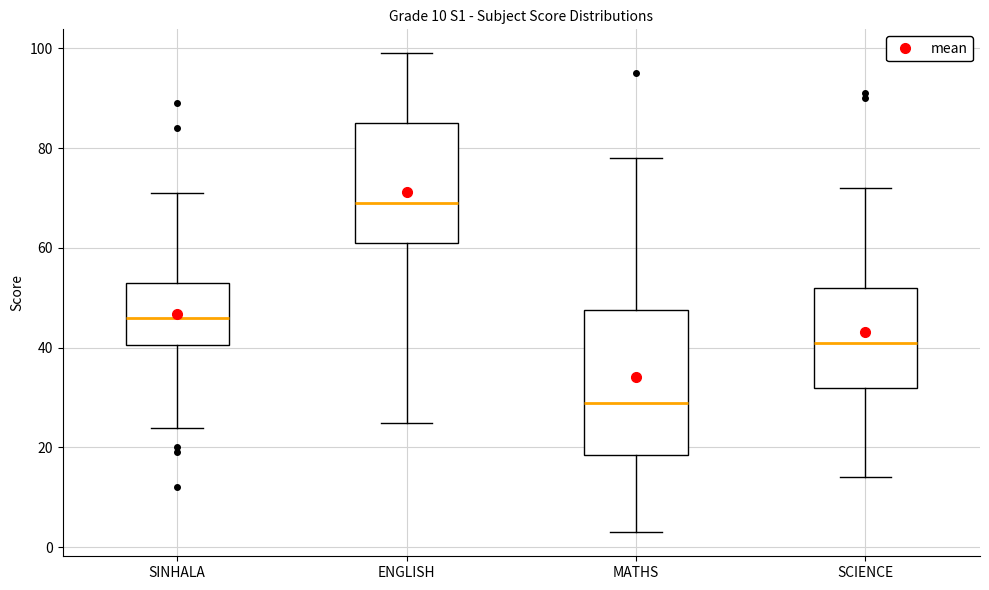

Which box is the tallest, from its lower edge to its upper edge?

MATHS